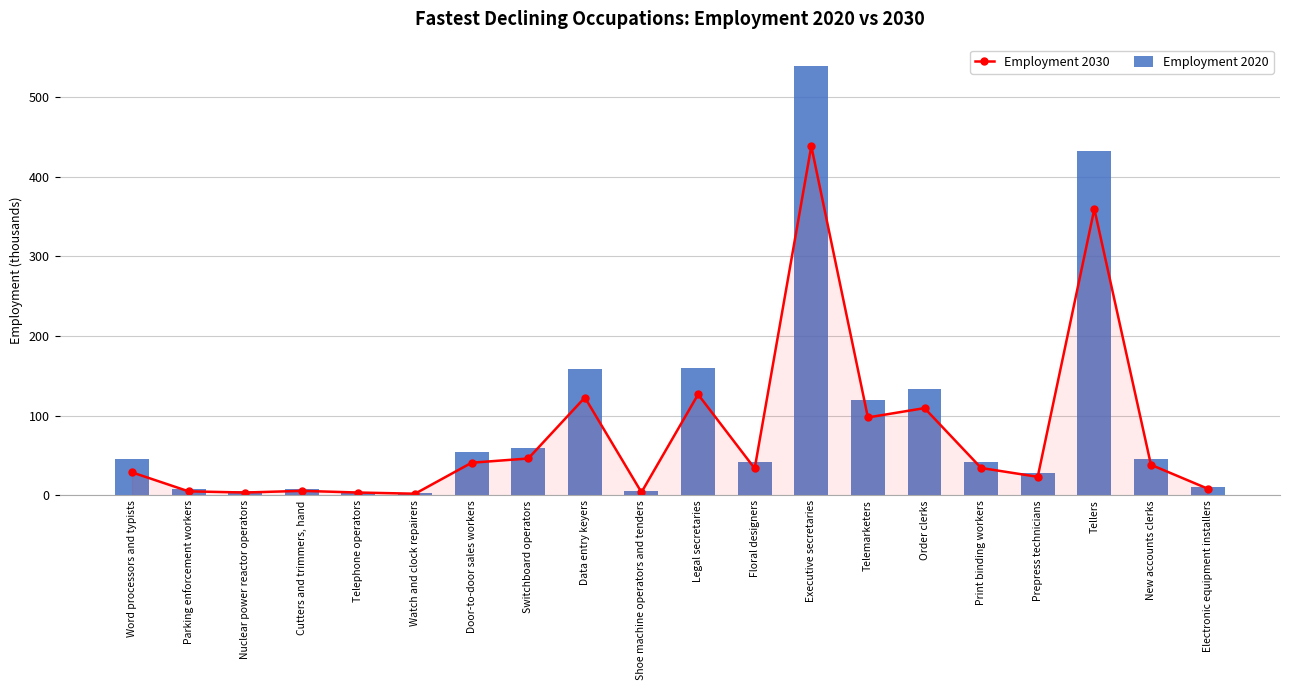

Between Telephone operators and Order clerks, which series saw the biggest shift?

Employment 2020